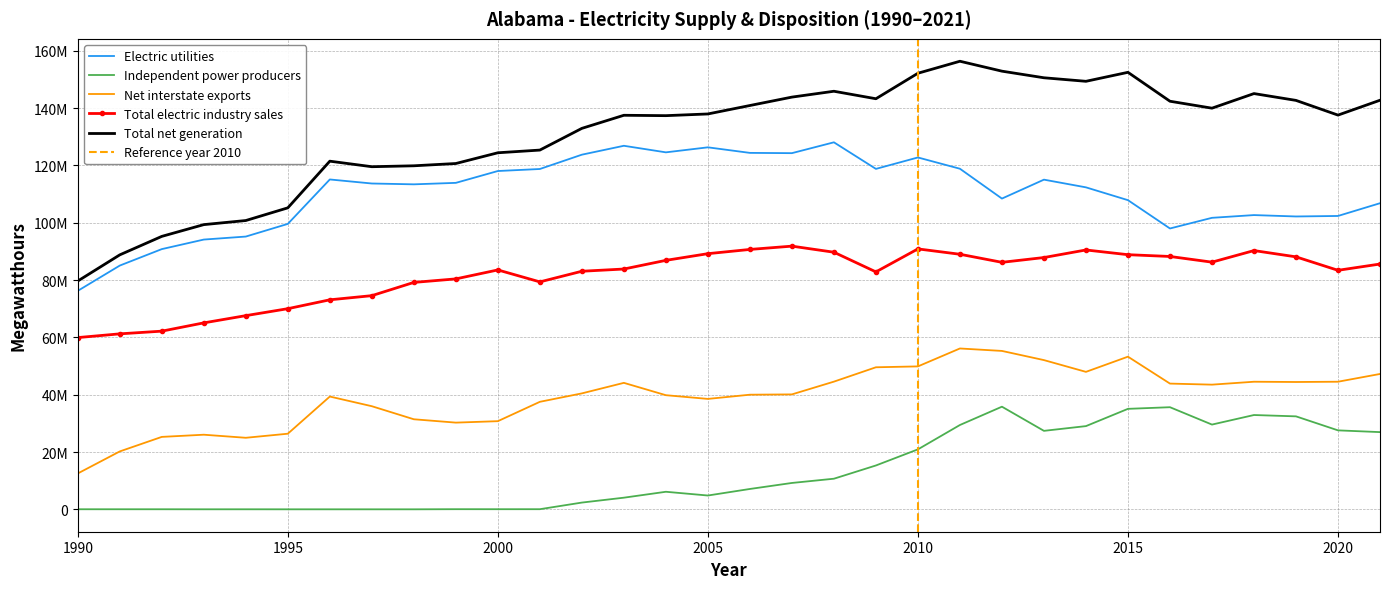

What is the value of the Total net generation point at the 28th from the left?

139964250